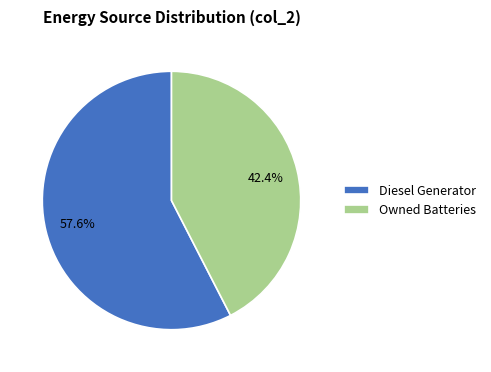

To the nearest percent, what portion does Diesel Generator represent?

58%